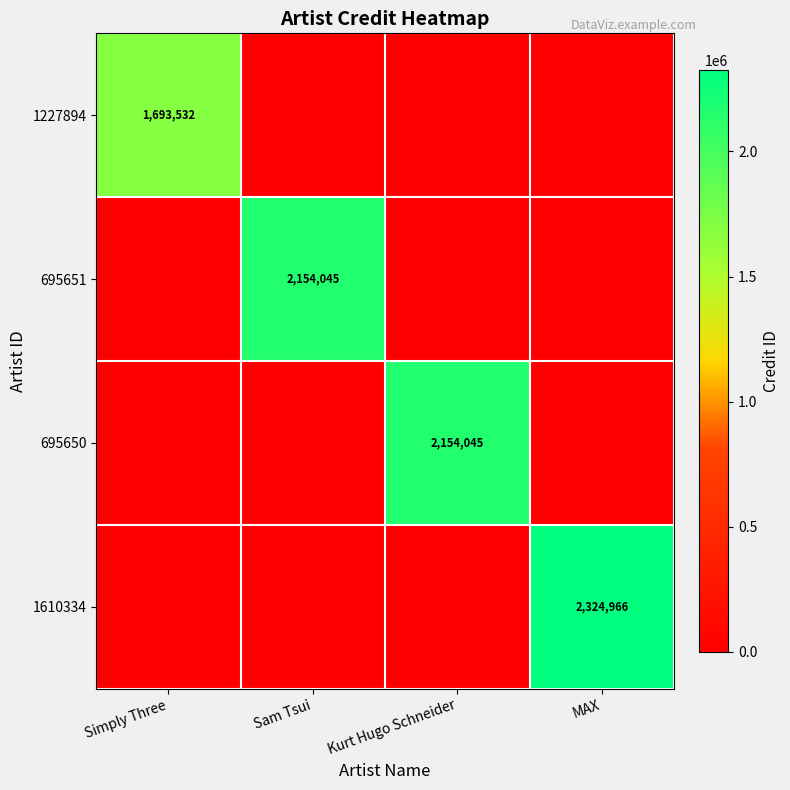

What is the difference between the highest and lowest values at MAX?

2324966